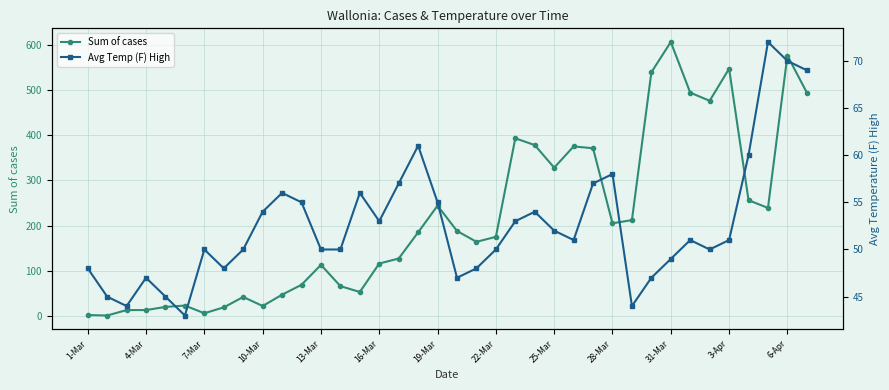

What is the sum of all Sum of cases values?

8197